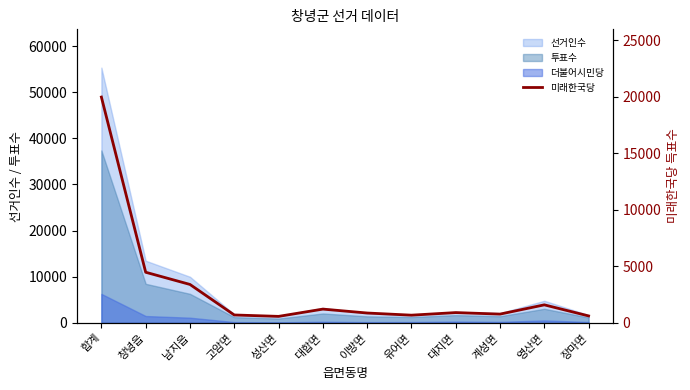

Is it true that the value at 장마면 is 421?

False